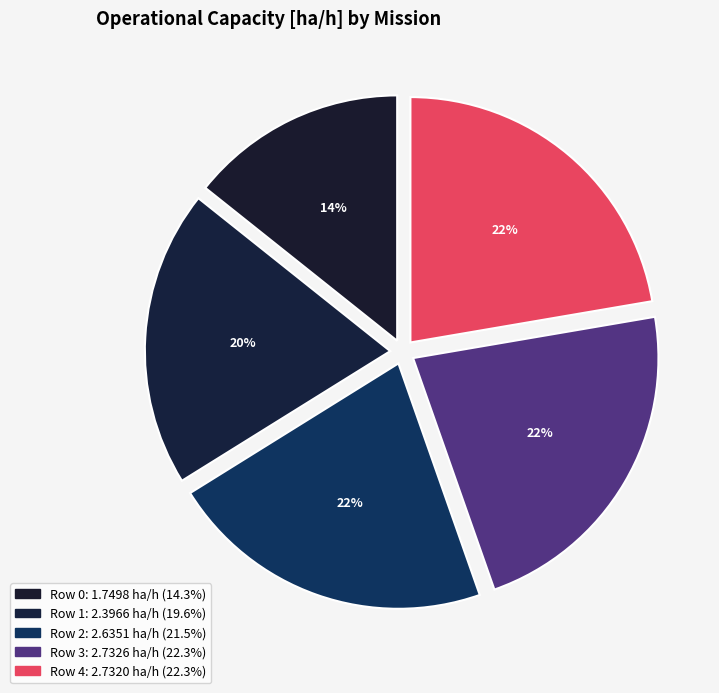

Does Row 1 represent more than half of the total?

No